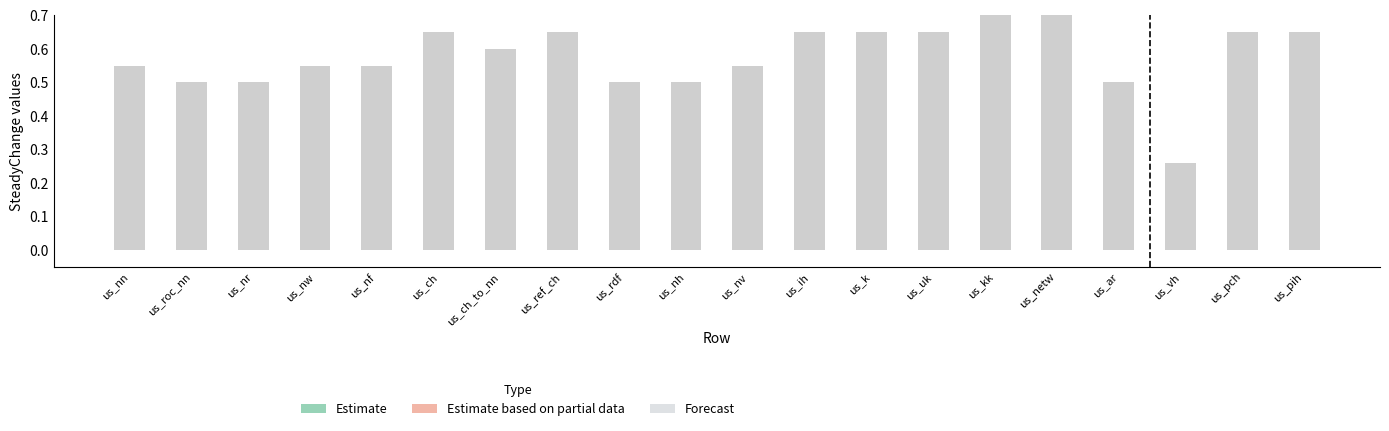

Rank the categories by value from lowest to highest.

us_vh, us_roc_nn, us_nr, us_rdf, us_nh, us_ar, us_nn, us_nw, us_nf, us_nv, us_ch_to_nn, us_pch, us_pih, us_ch, us_ref_ch, us_ih, us_k, us_uk, us_kk, us_netw